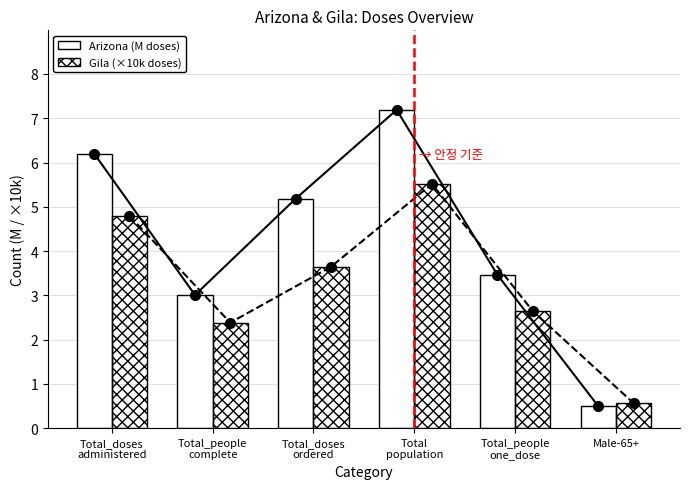

Is the value of Gila (×10k doses) line at Total_people
one_dose greater than the value of Gila (×10k doses) at Total_people
complete?

Yes